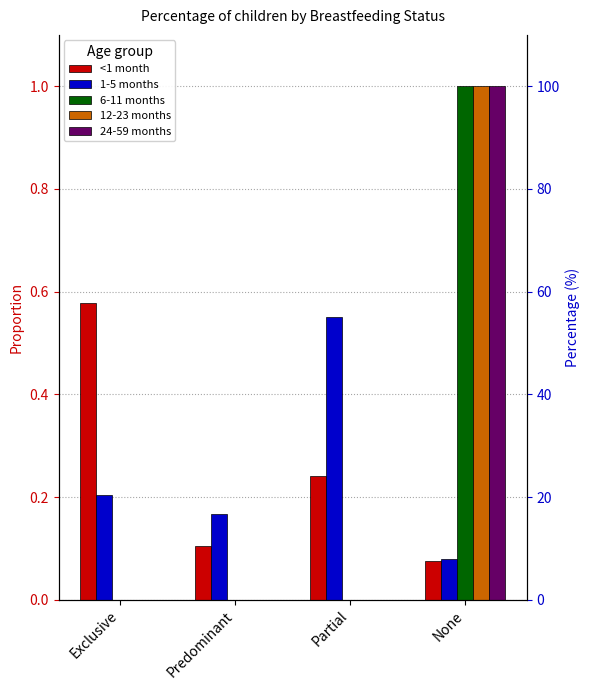

What is the label of the 3rd bar from the right?

Predominant